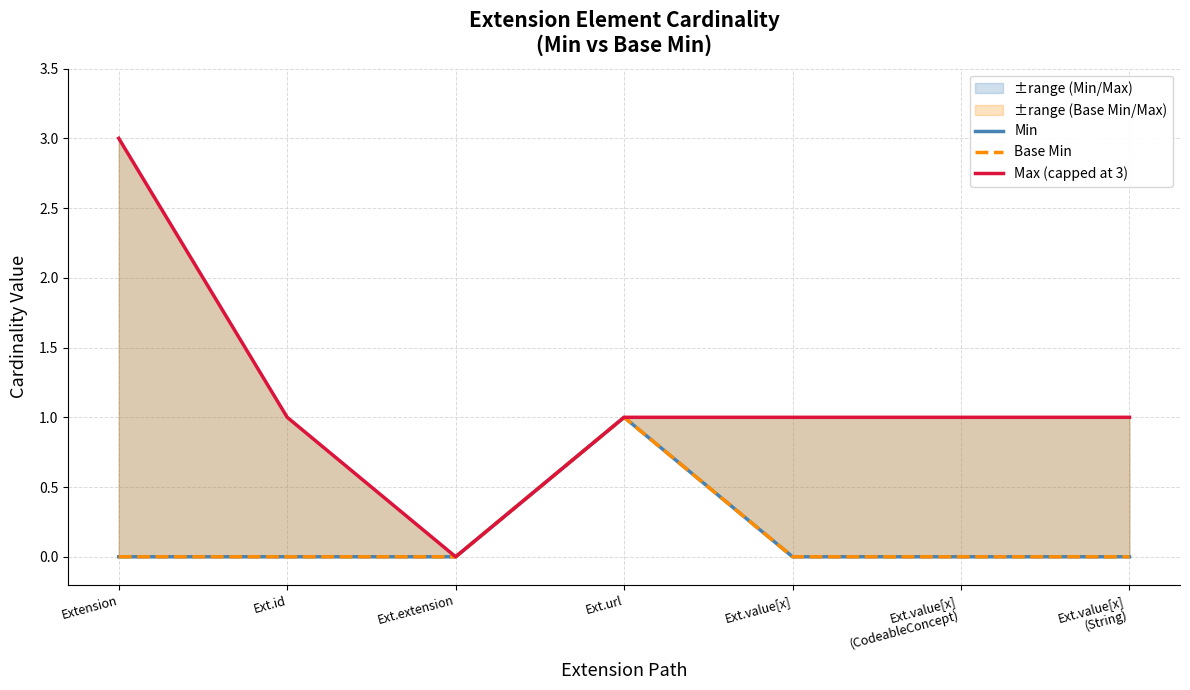

True or false: Max (capped at 3) and Min intersect in this chart.

False